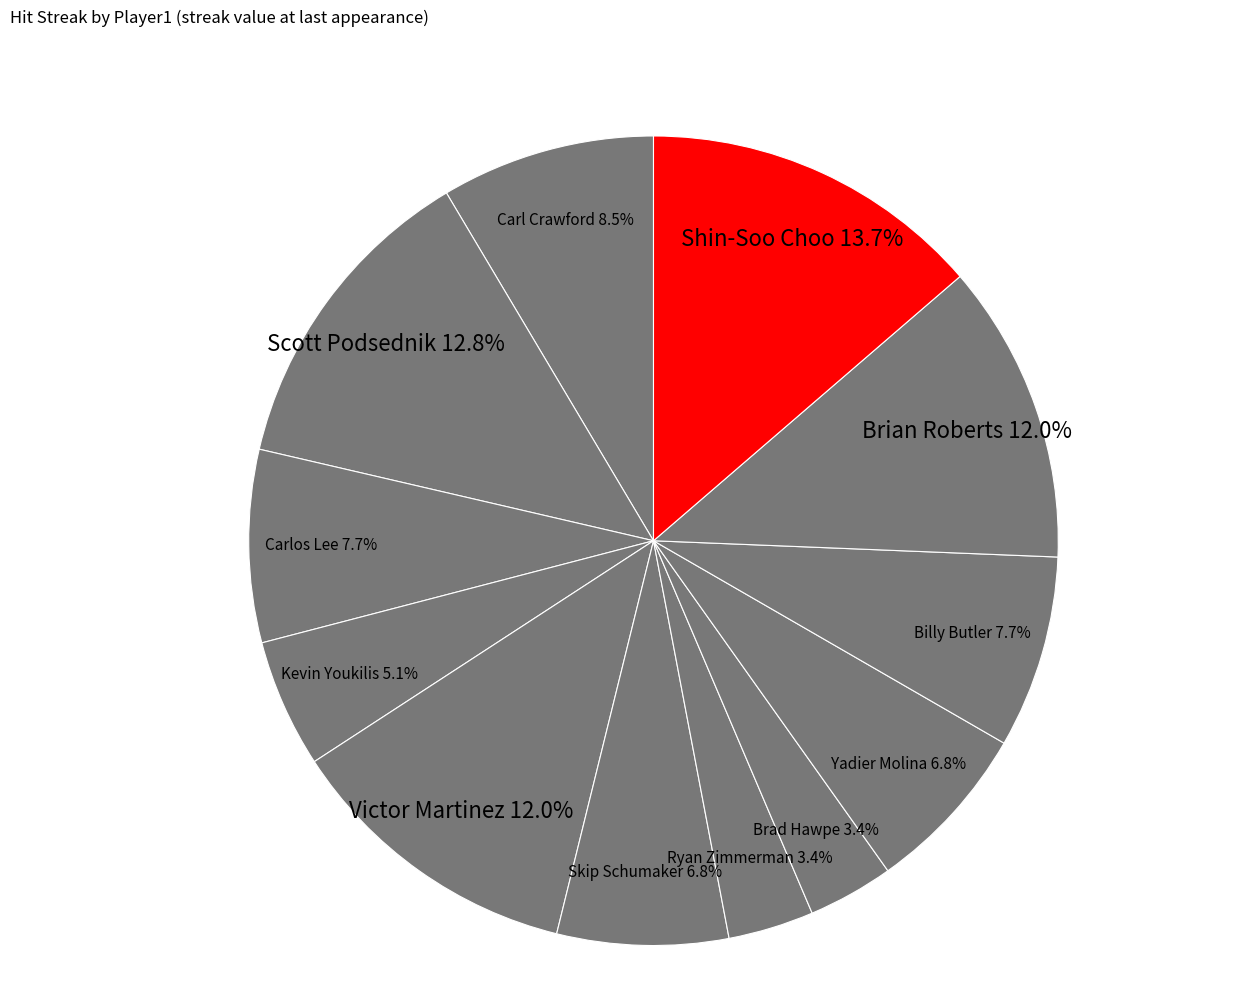

True or false: Scott Podsednik accounts for 13% of the total.

True